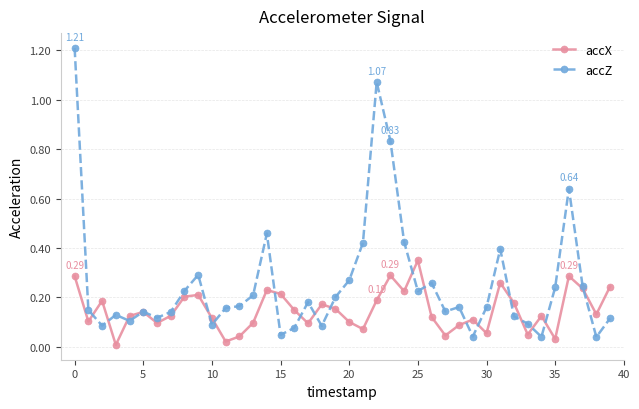

How many interior local valleys does the accX series have?

12